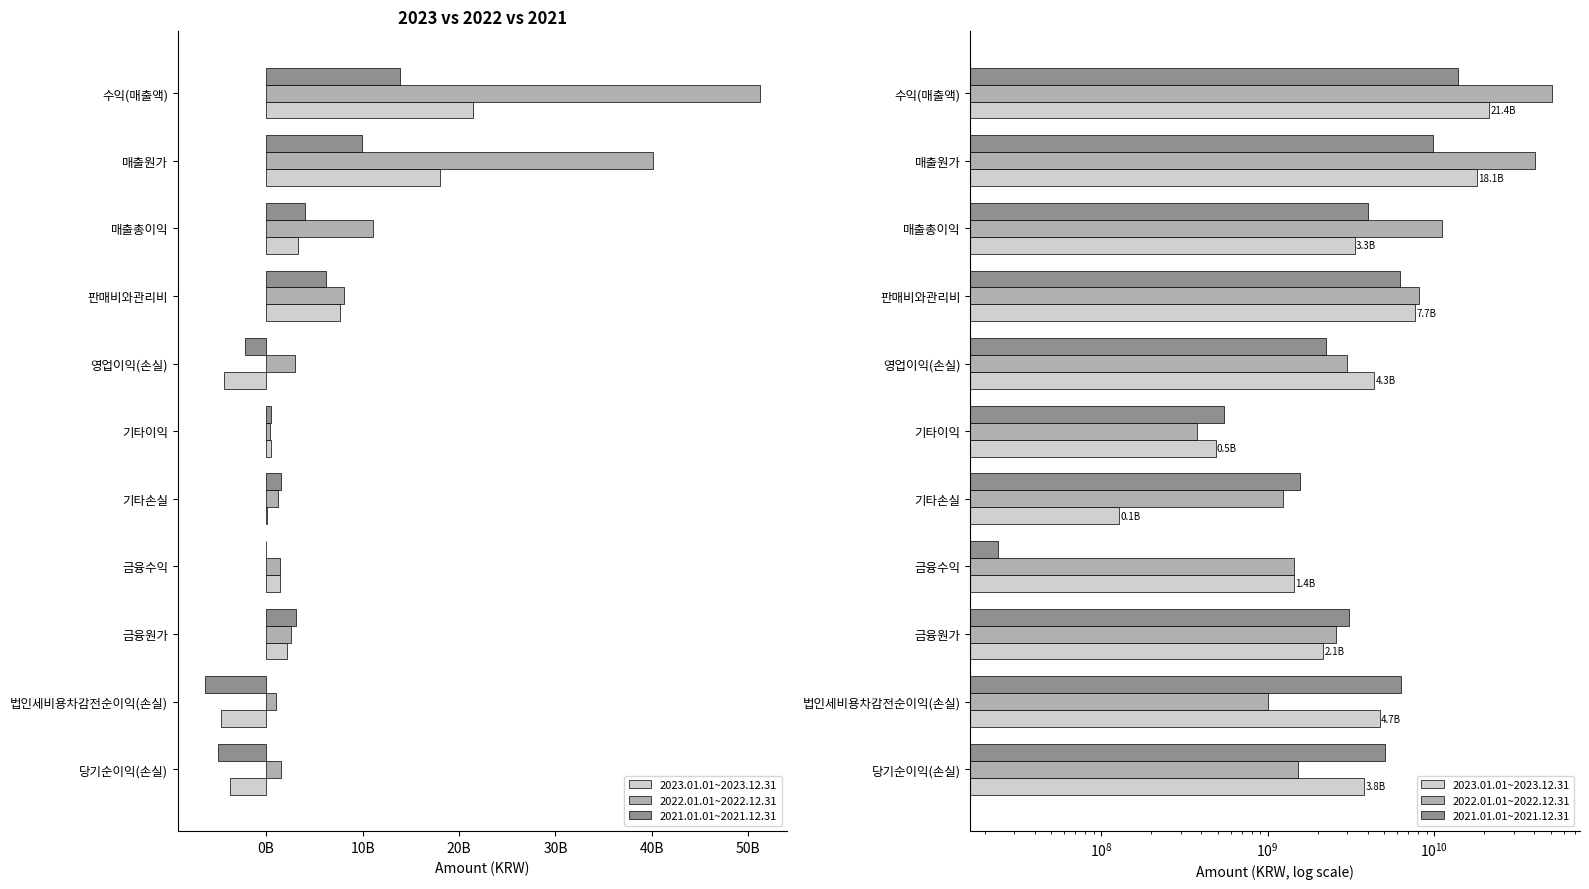

Which series has the widest spread of values?

2022.01.01~2022.12.31